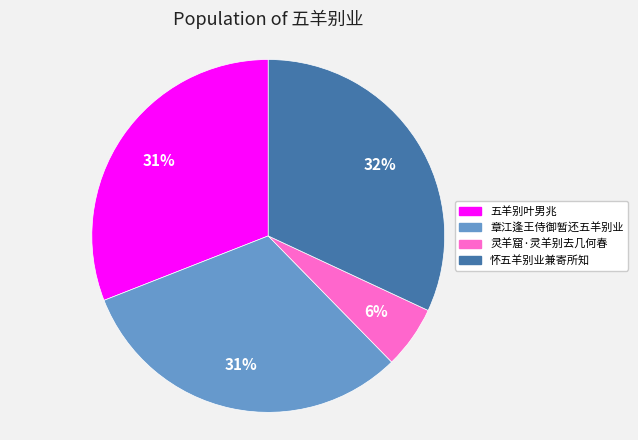

To the nearest percent, what is the combined percentage of 章江逢王侍御暂还五羊别业 and 怀五羊别业兼寄所知?

63%